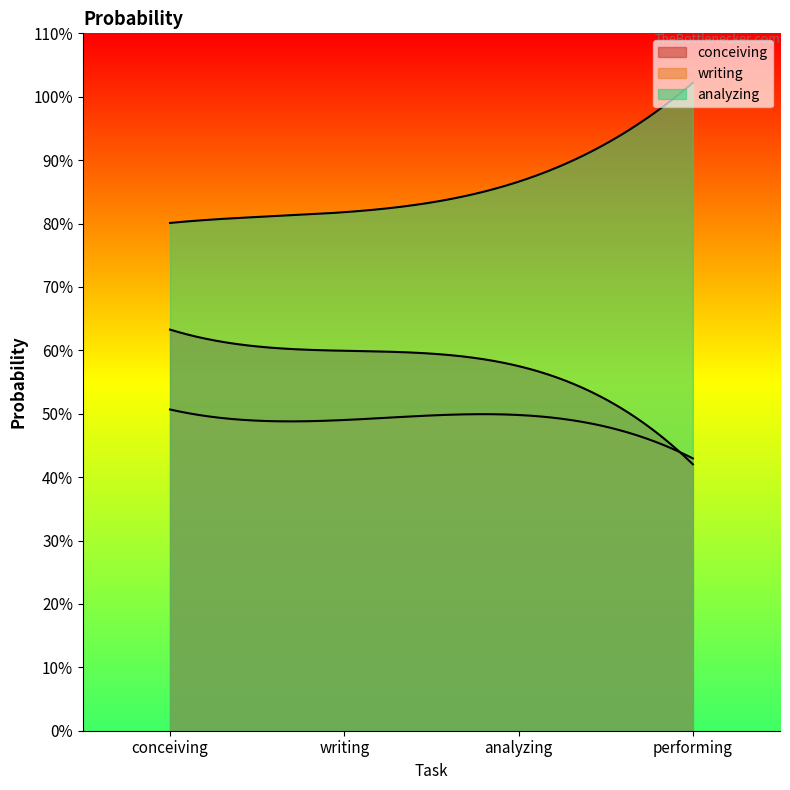

Which series has the largest total across all categories?

analyzing